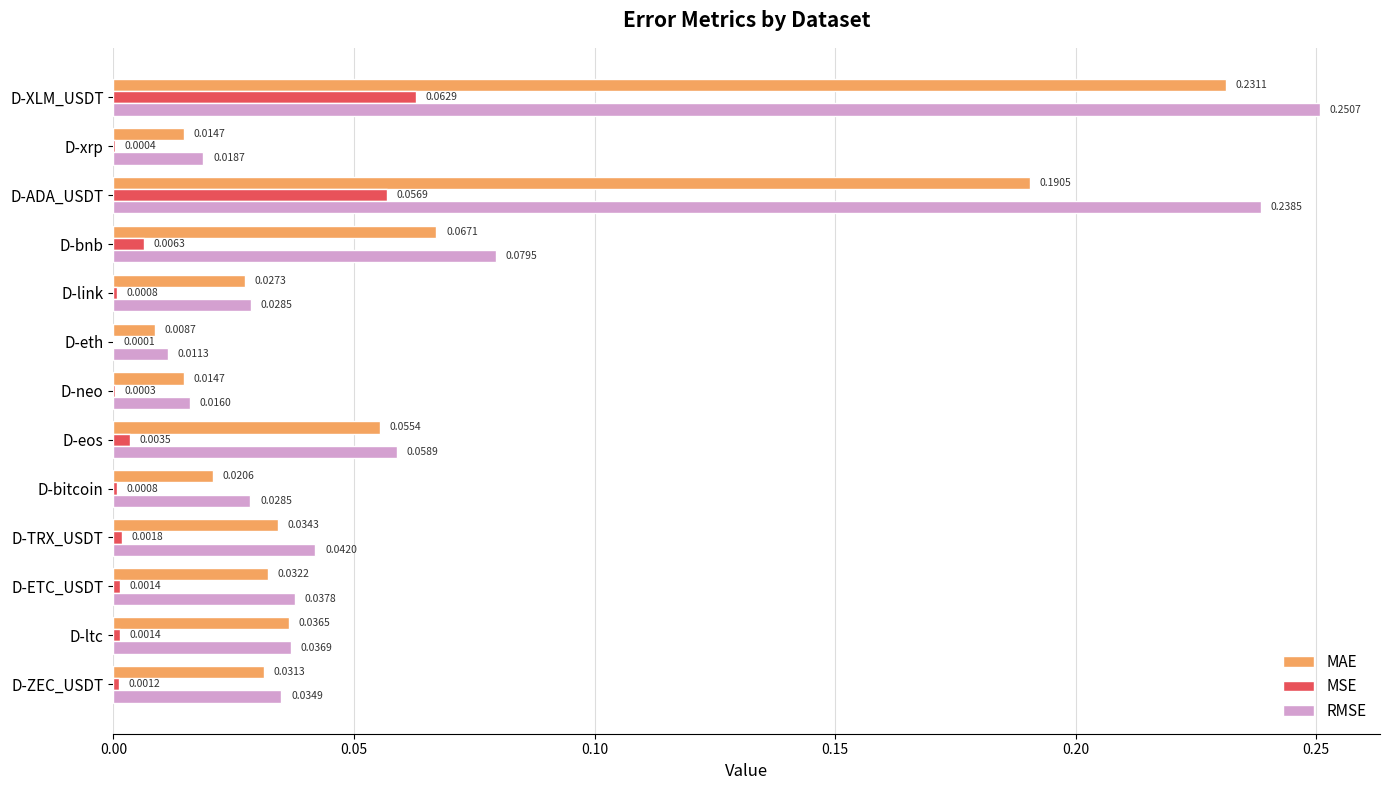

What is the sum of all MAE values?

0.8